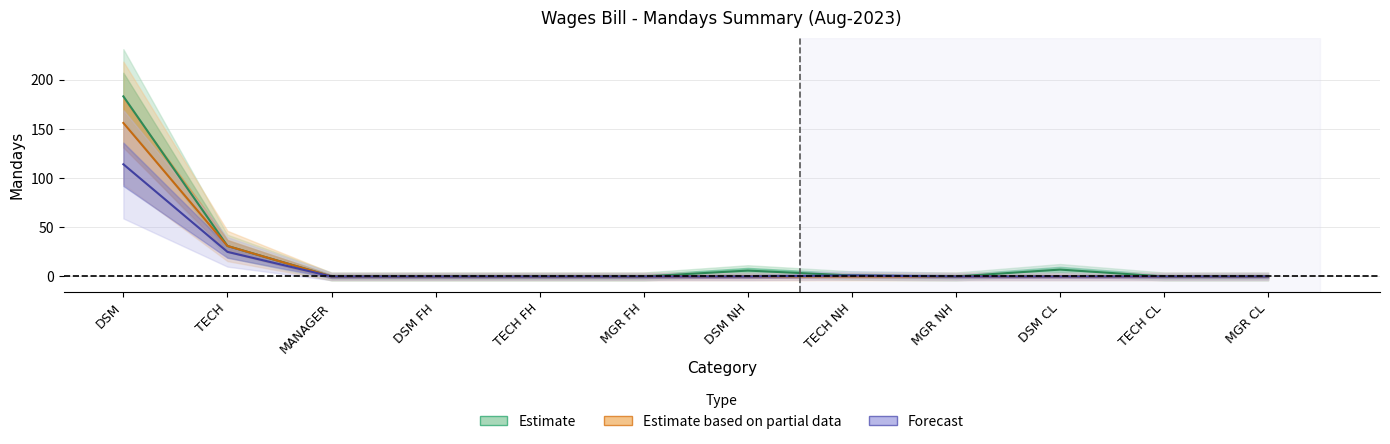

True or false: Mandays (Current) has a value of 73 at DSM.

False